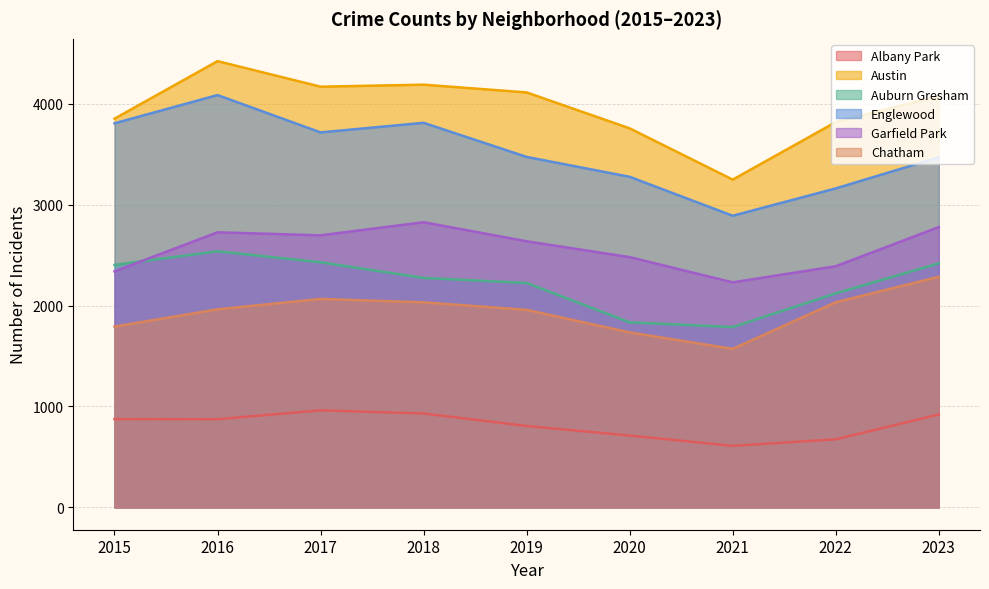

Which series has the largest range (max minus min)?

Englewood